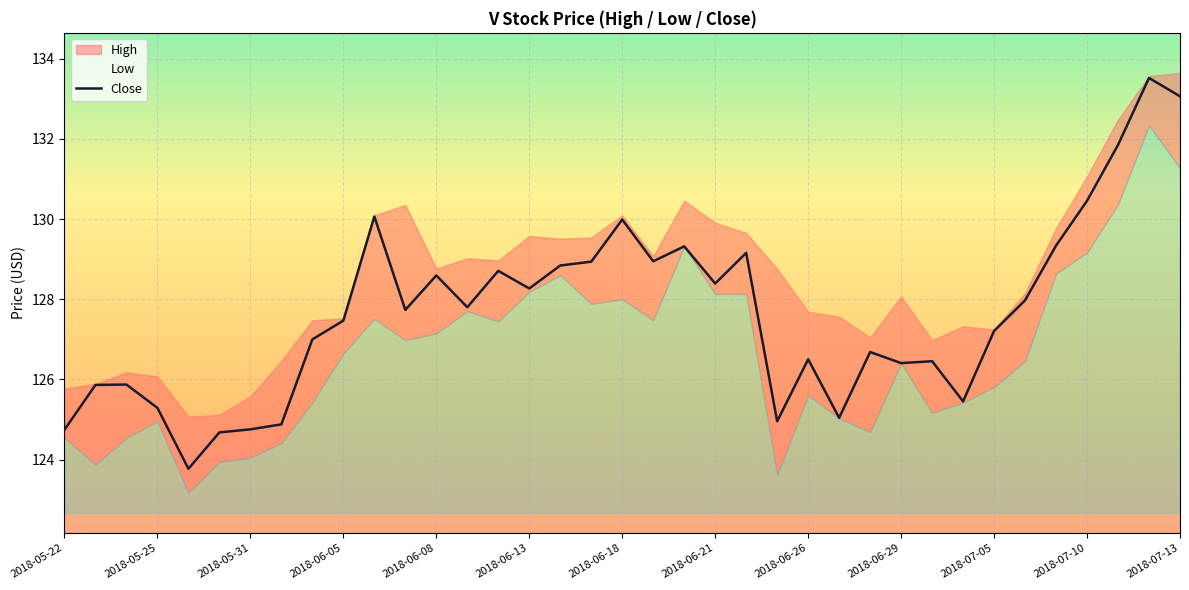

What is the maximum value for Close?

133.5